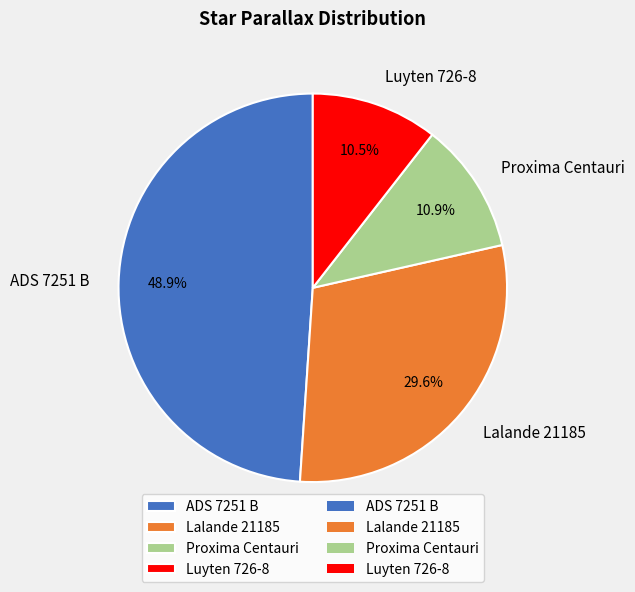

To the nearest percent, what is the average slice percentage?

25%